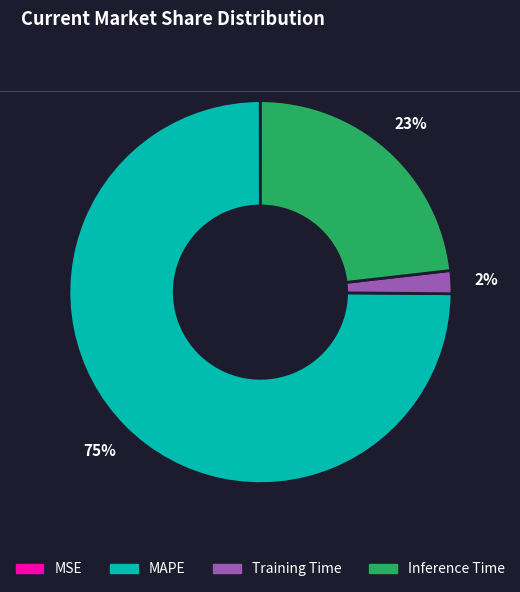

Is there a majority slice in this chart?

Yes